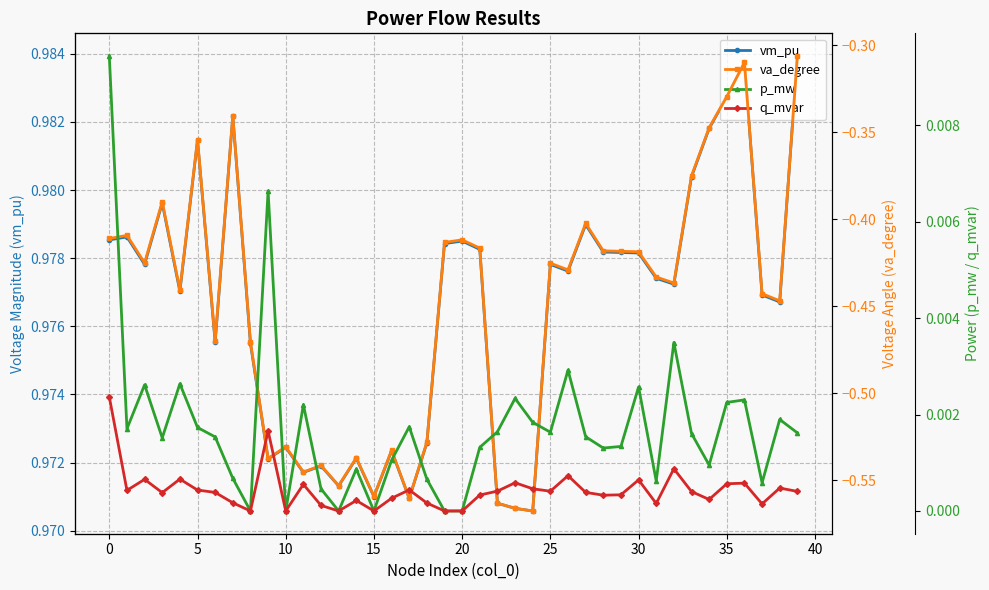

True or false: va_degree and p_mw intersect in this chart.

False